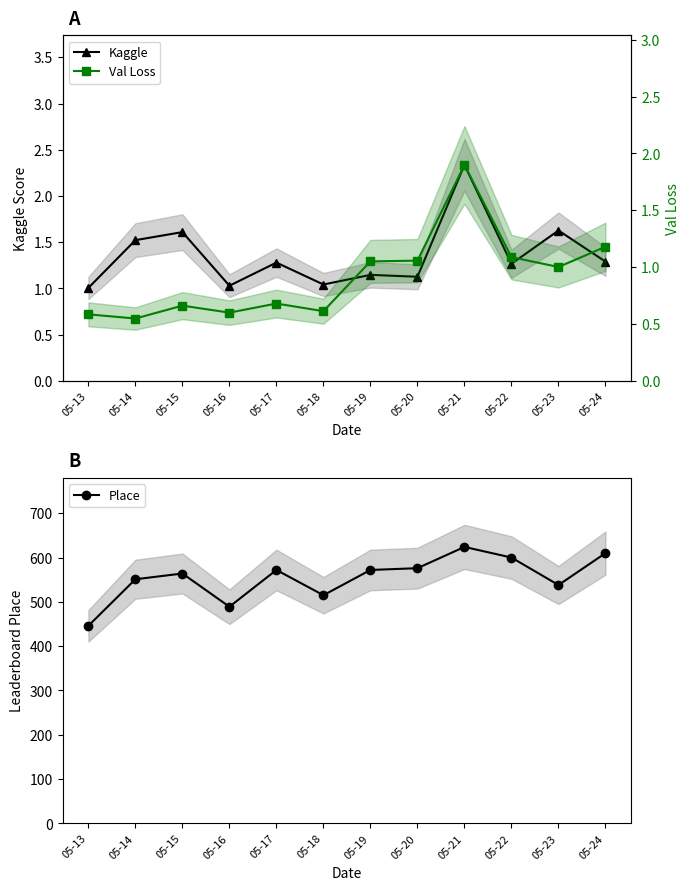

At which category does Place reach its first local peak?

05-15